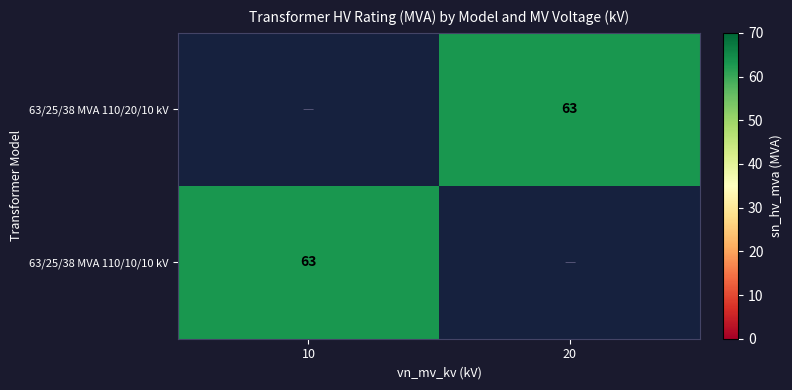

The 63/25/38 MVA 110/20/10 kV series shows 63 at 20. True or false?

True